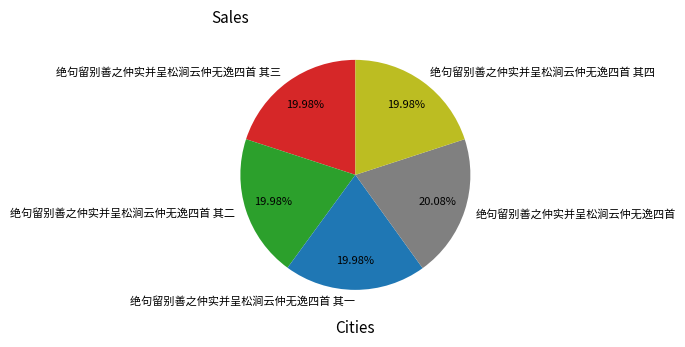

What is the ratio of the value at 绝句留别善之仲实并呈松涧云仲无逸四首 其一 to the value at 绝句留别善之仲实并呈松涧云仲无逸四首 其三?

1.0